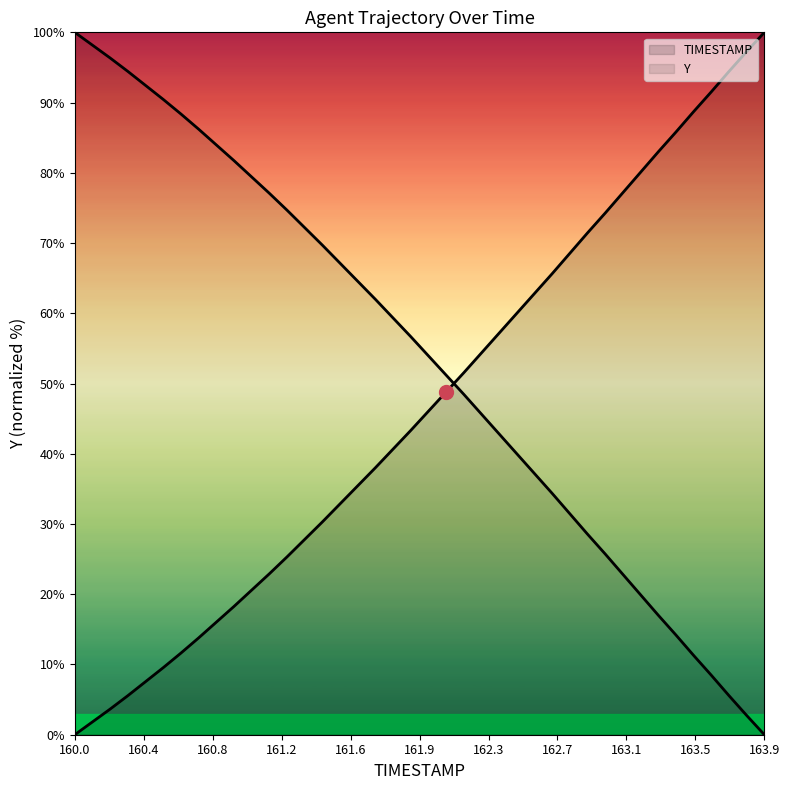

What is the sum of all TIMESTAMP values?

1863.7